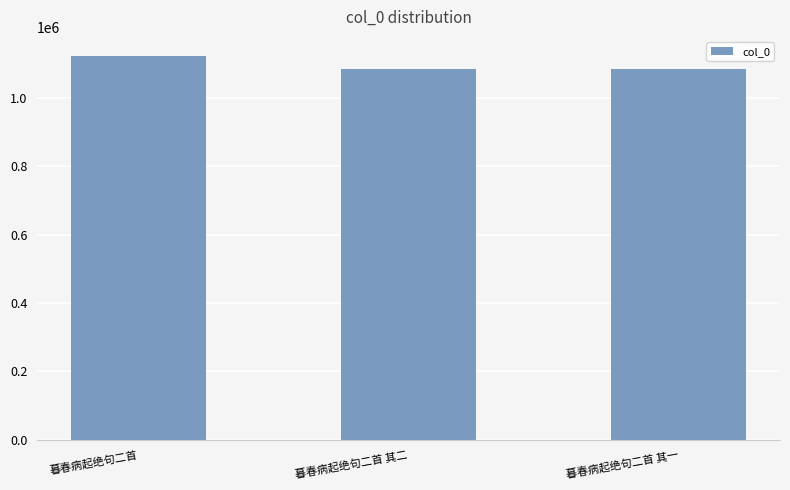

Which label corresponds to the largest value in the chart?

暮春病起绝句二首